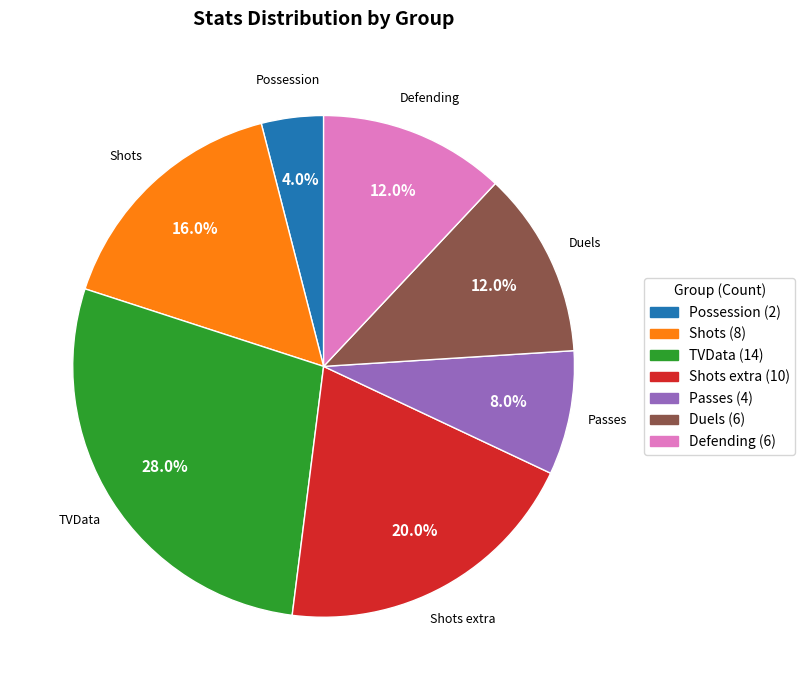

Does any single category account for the majority?

No